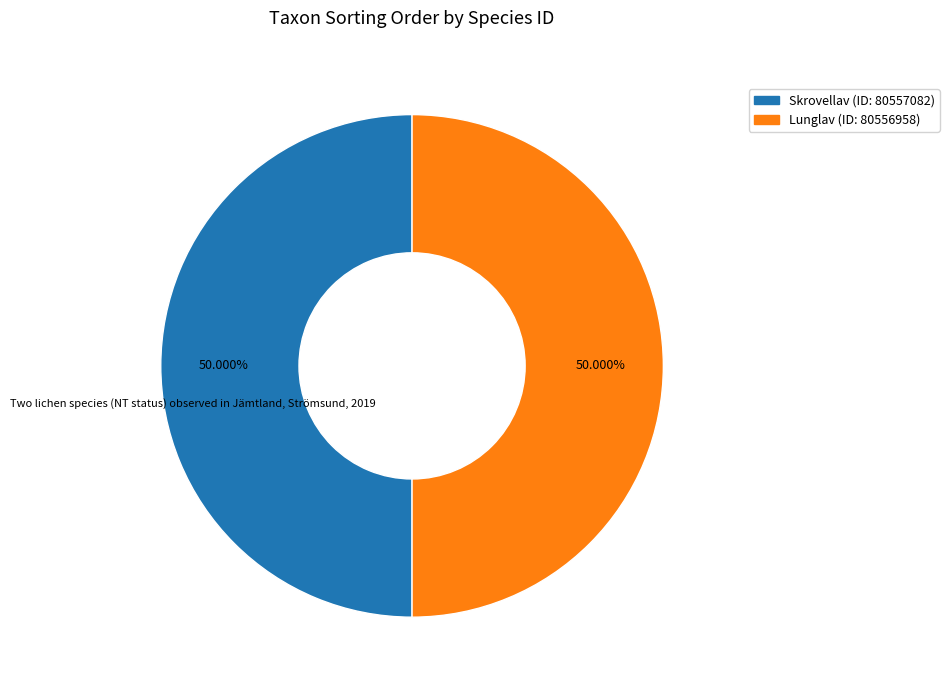

Count the number of slices in the pie.

2